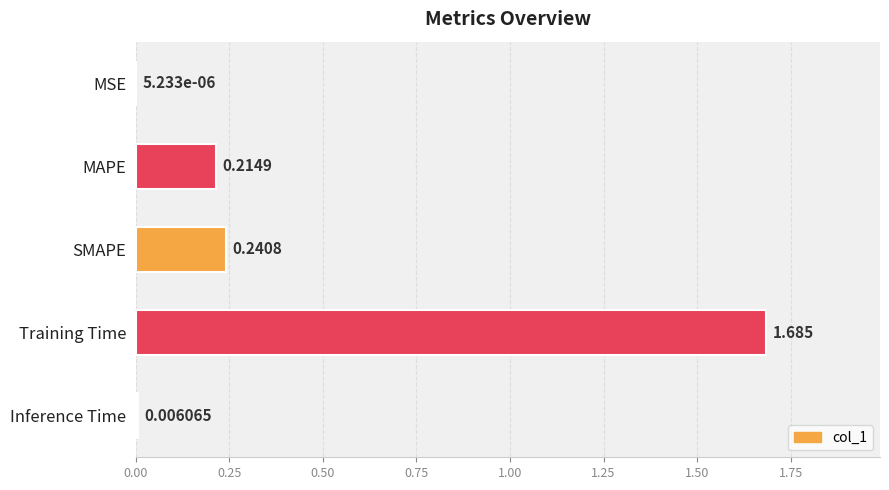

Which has a higher value, SMAPE or Training Time?

Training Time